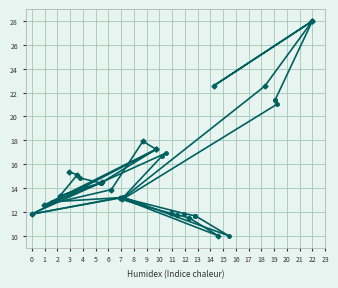

Is the value of x0/y0 at 4 greater than the value of x1/y1 at 10?

Yes